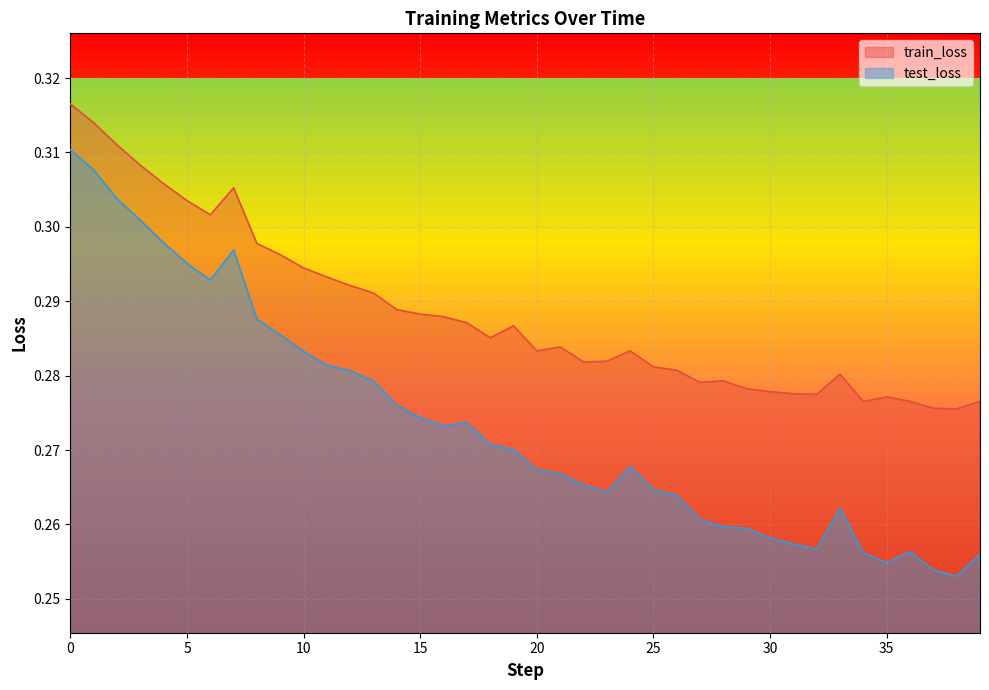

What value does the test_loss series have at 13?

0.3